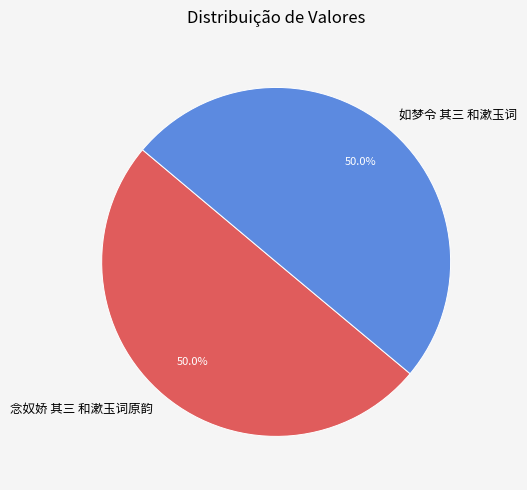

What is the ratio of the value at 如梦令 其三 和漱玉词 to the value at 念奴娇 其三 和漱玉词原韵?

1.0